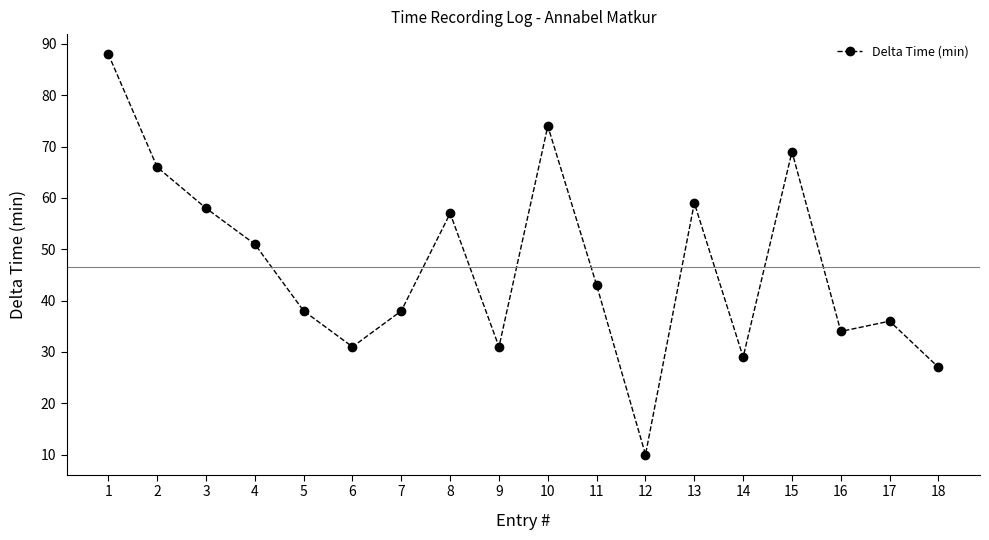

How many distinct data groups are displayed?

1